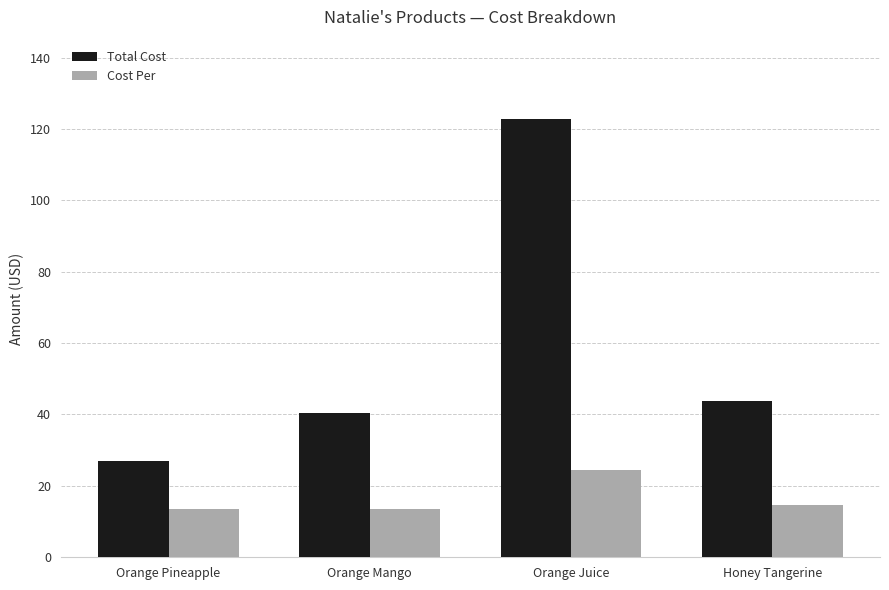

What are all the series names shown in the legend?

Total Cost, Cost Per